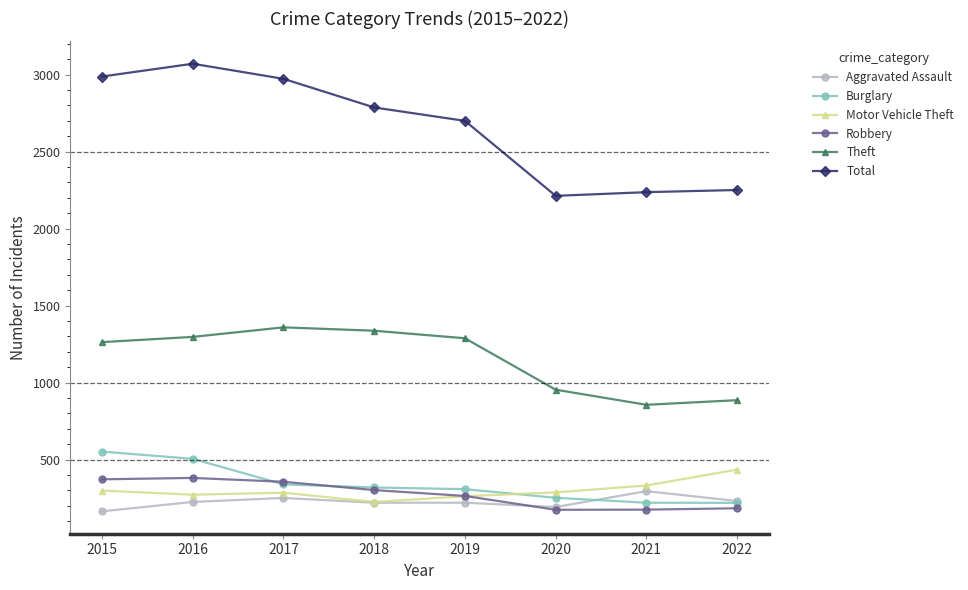

Is it true that Theft equals 886 at 2022?

True